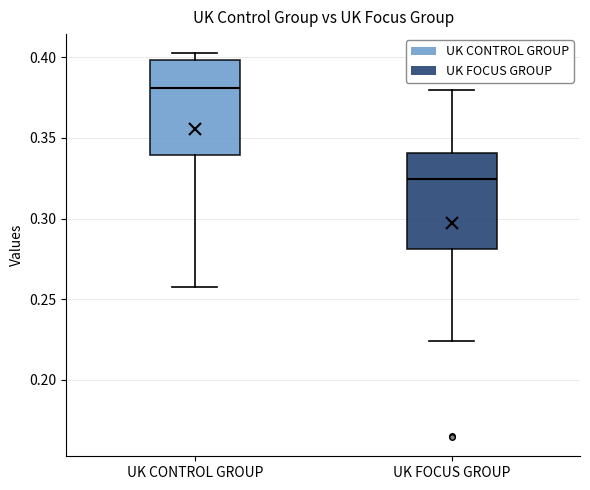

Where is the upper edge of the box for UK CONTROL GROUP on the y-axis? The values are not printed on the chart, so give them approximately, as read against the axis.

0.400